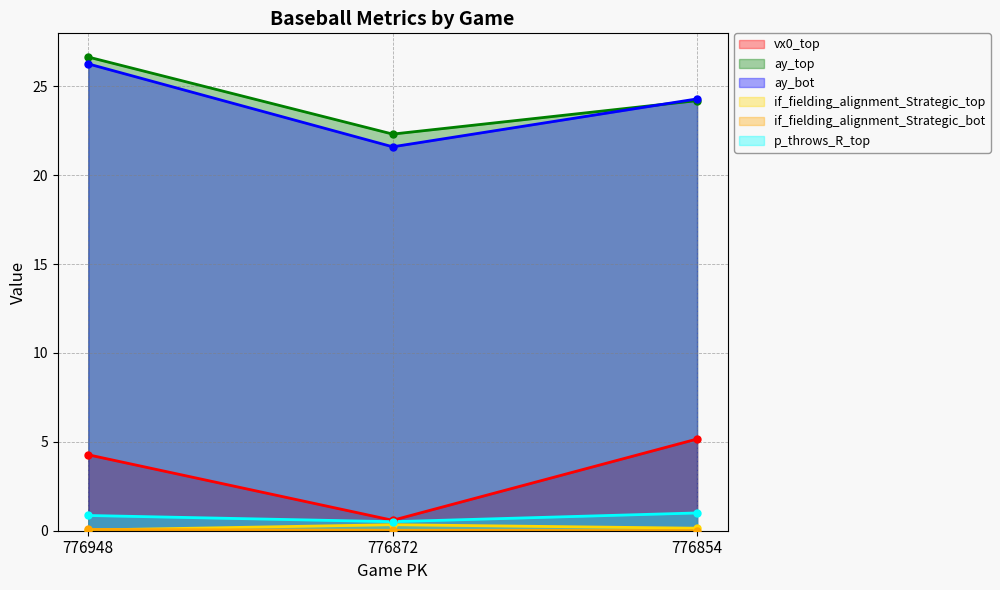

At 776948, list the series in order from smallest to largest.

if_fielding_alignment_Strategic_top, if_fielding_alignment_Strategic_bot, p_throws_R_top, vx0_top, ay_bot, ay_top